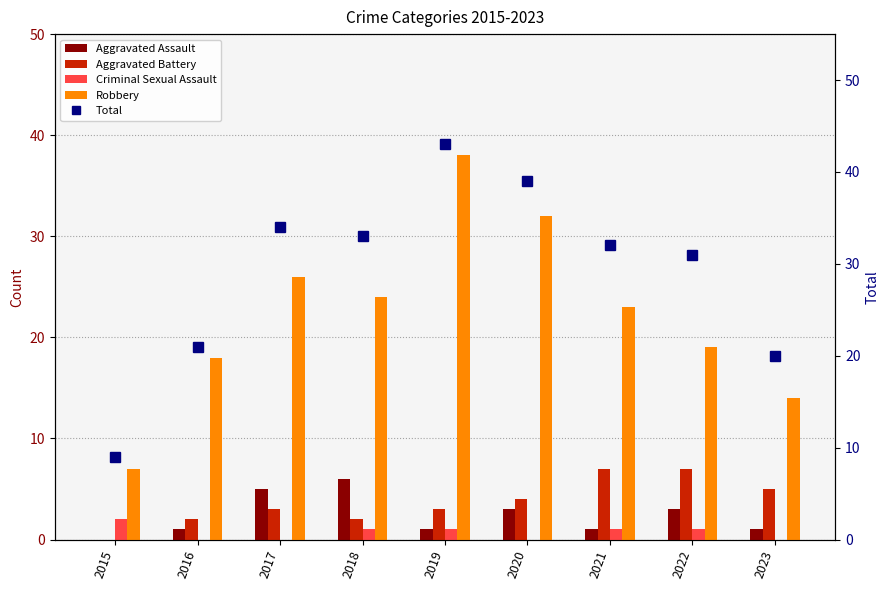

How many values in the Aggravated Battery series exceed 3?

4